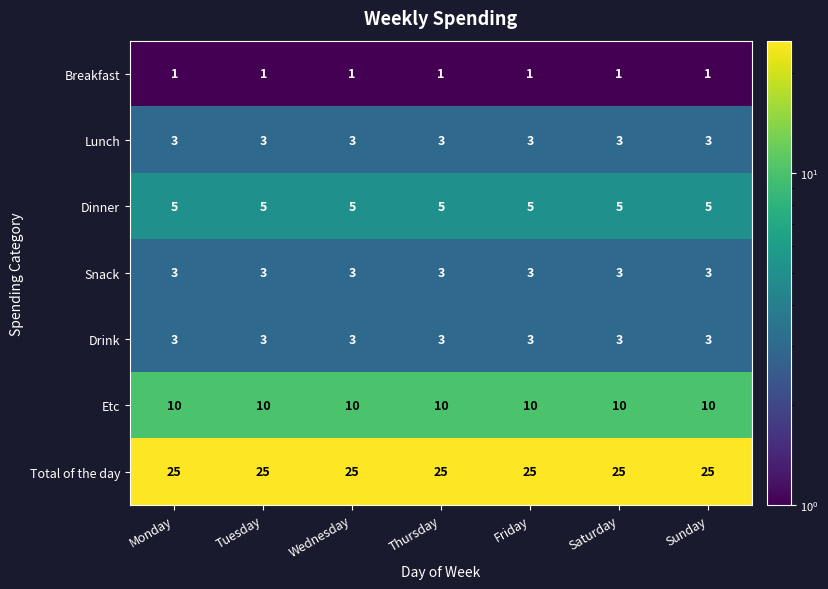

What is the approximate value of Dinner at Wednesday?

5